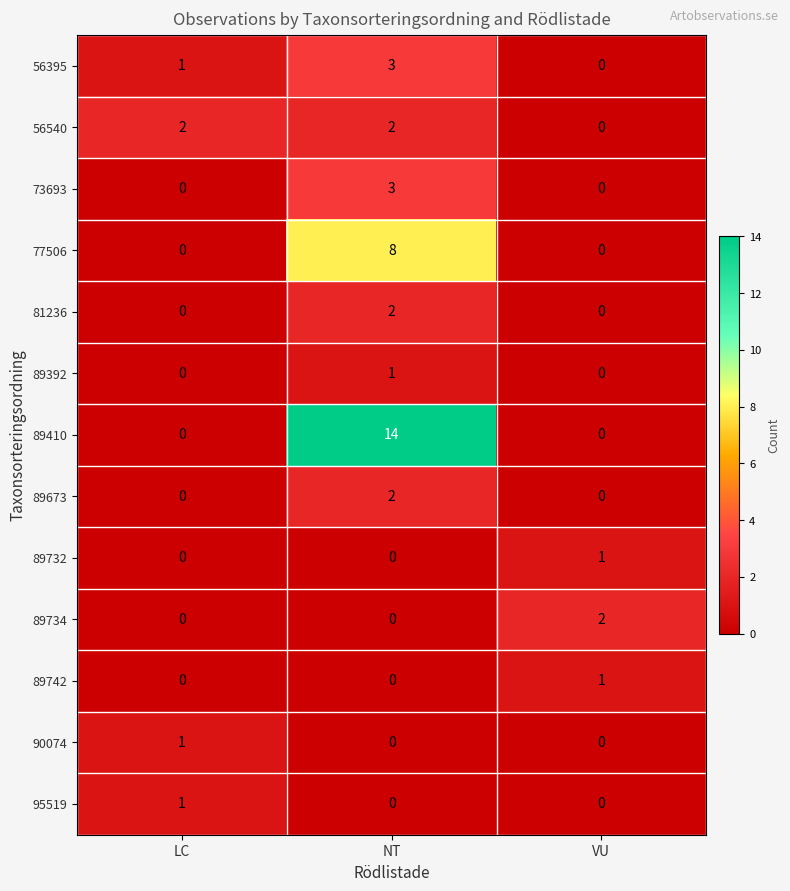

What is the difference between the maximum and second lowest values in the 77506 series?

8